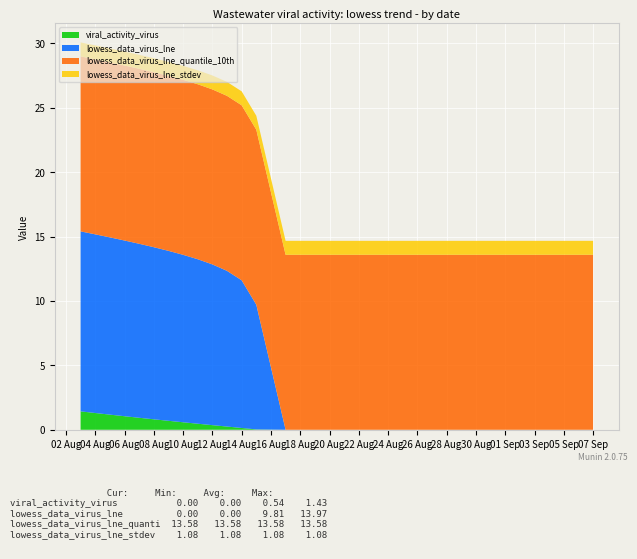

Reading right to left, transcribe all the data shown in this chart.

viral_activity_virus: 0.0	0.0	0.0	0.0	0.0	0.1	0.3	0.4	0.5	0.6	0.7	0.8	0.9	1.1	1.2	1.3	1.4
lowess_data_virus_lne: 0.0	0.0	0.0	0.0	9.7	11.5	12.1	12.5	12.8	13.0	13.2	13.4	13.5	13.6	13.8	13.9	14.0
lowess_data_virus_lne_quantile_10th: 13.6	13.6	13.6	13.6	13.6	13.6	13.6	13.6	13.6	13.6	13.6	13.6	13.6	13.6	13.6	13.6	13.6
lowess_data_virus_lne_stdev: 1.1	1.1	1.1	1.1	1.1	1.1	1.1	1.1	1.1	1.1	1.1	1.1	1.1	1.1	1.1	1.1	1.1